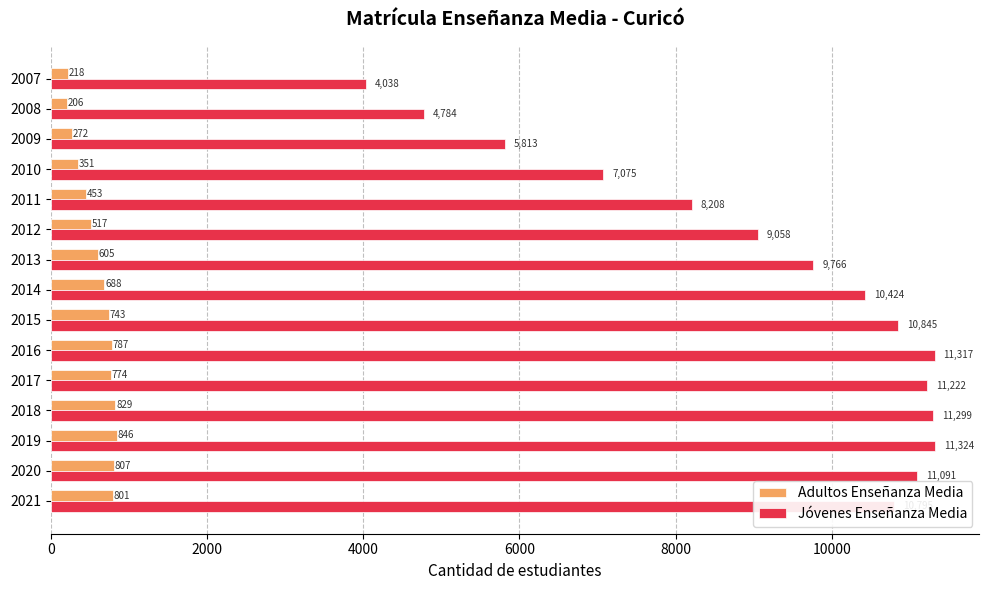

Between 2009 and 2011, which series saw the biggest shift?

Jóvenes Enseñanza Media